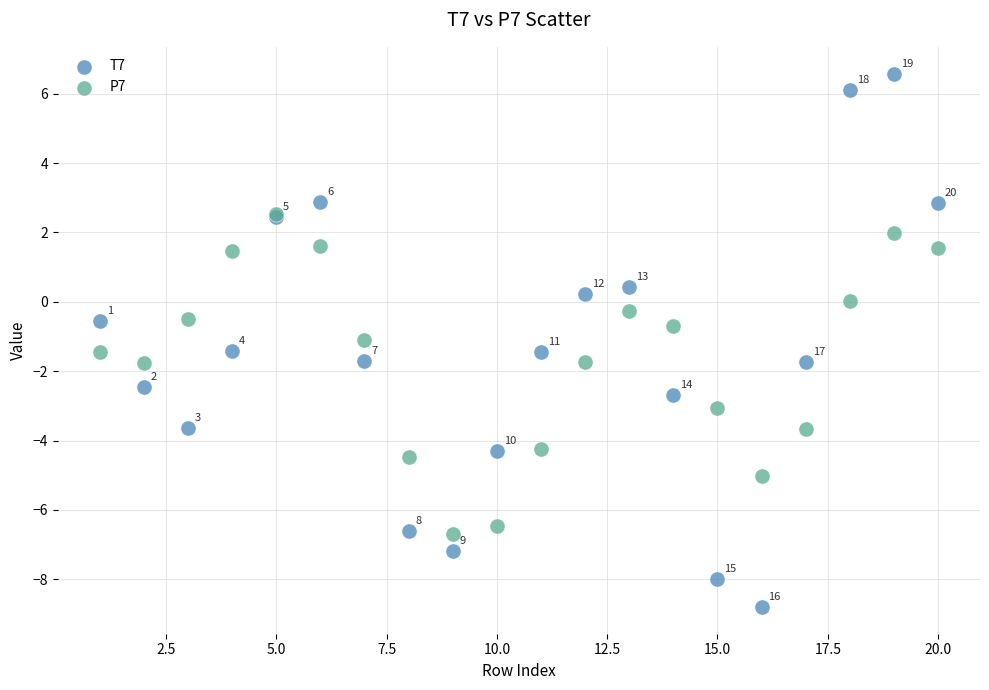

Across all series, what Y value is closest to -1?

-1.1